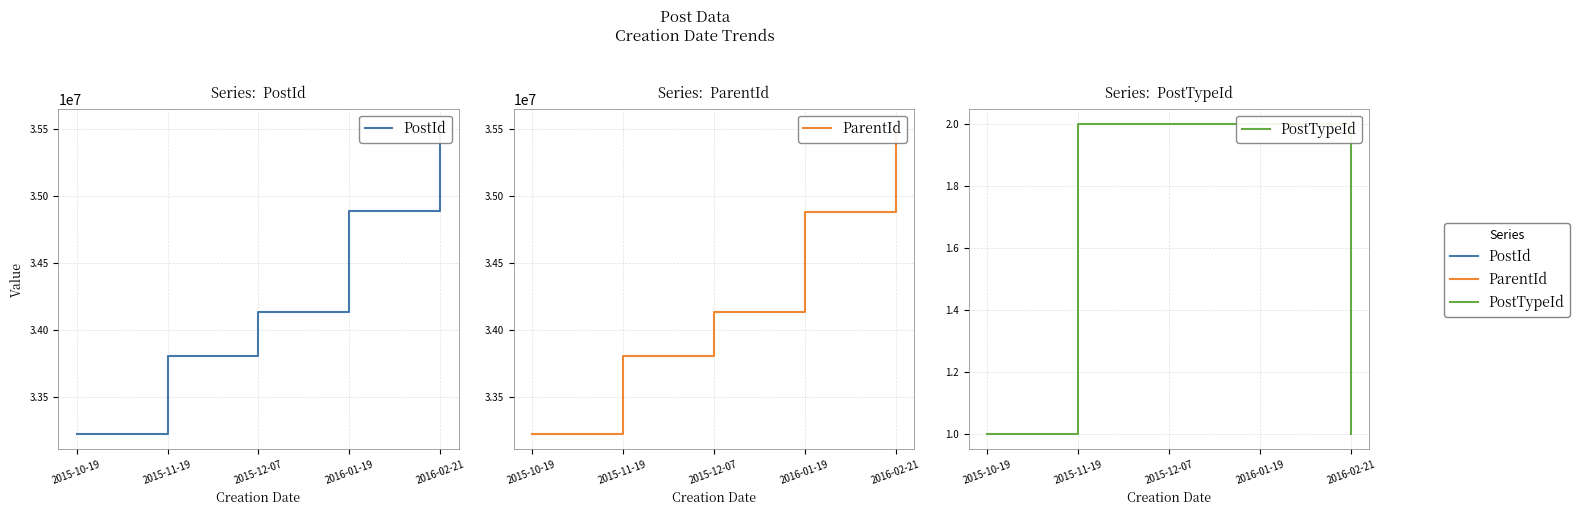

What is the total value across all series at 2016-02-21?

71073815